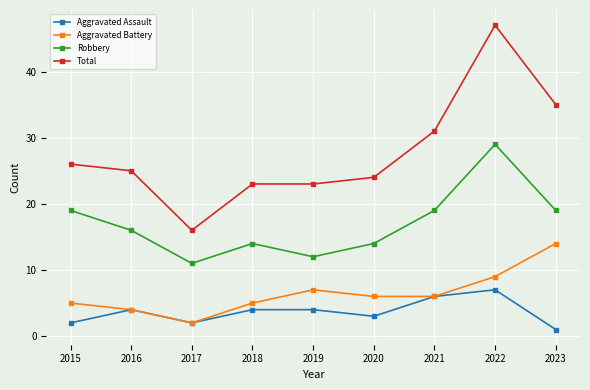

Which series has the largest range (max minus min)?

Total